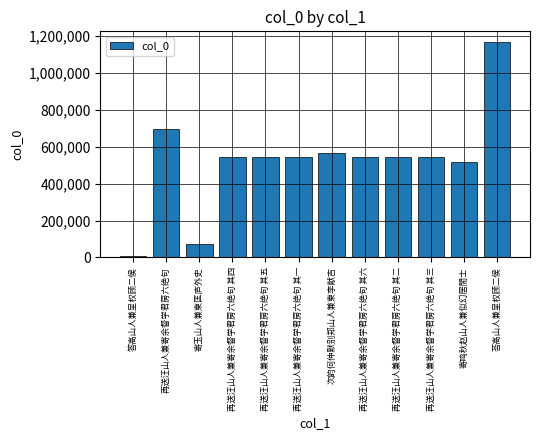

Which category has the lowest value across all series?

答高山人兼呈权顾二侯